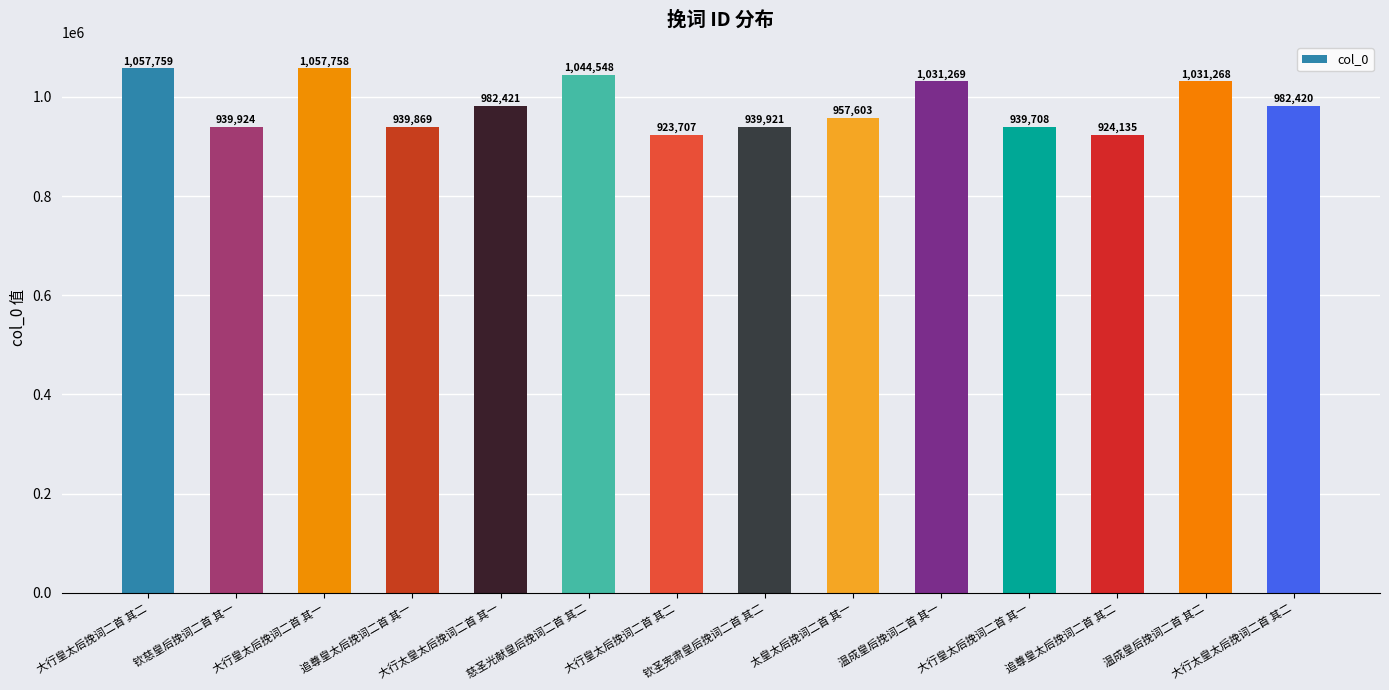

Which label corresponds to the smallest value in the chart?

大行皇太后挽词二首 其二